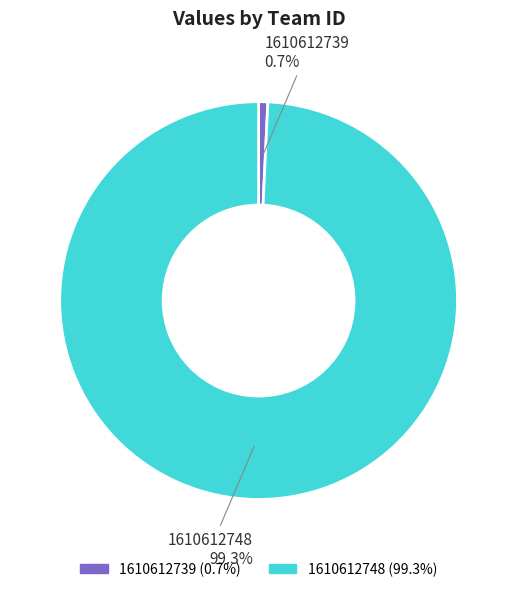

Rank the categories by value from lowest to highest.

1610612739, 1610612748